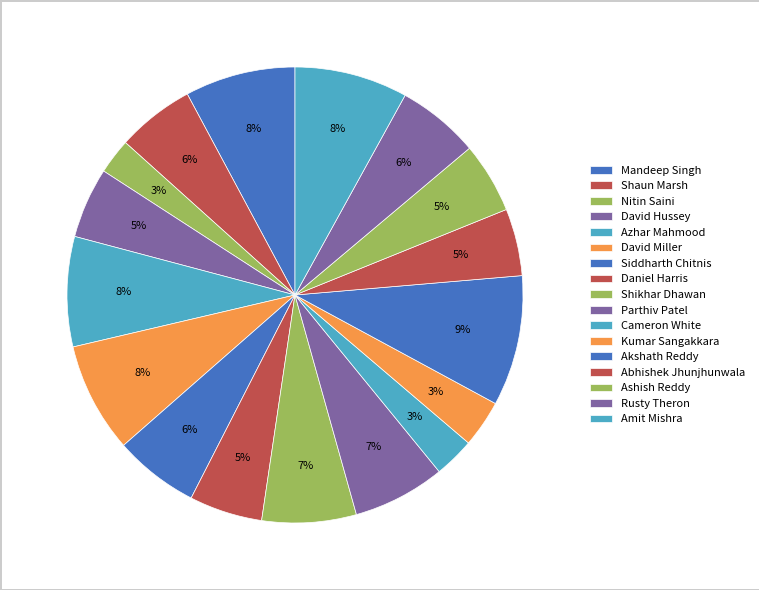

Is it true that Shikhar Dhawan is 7% of the pie?

True